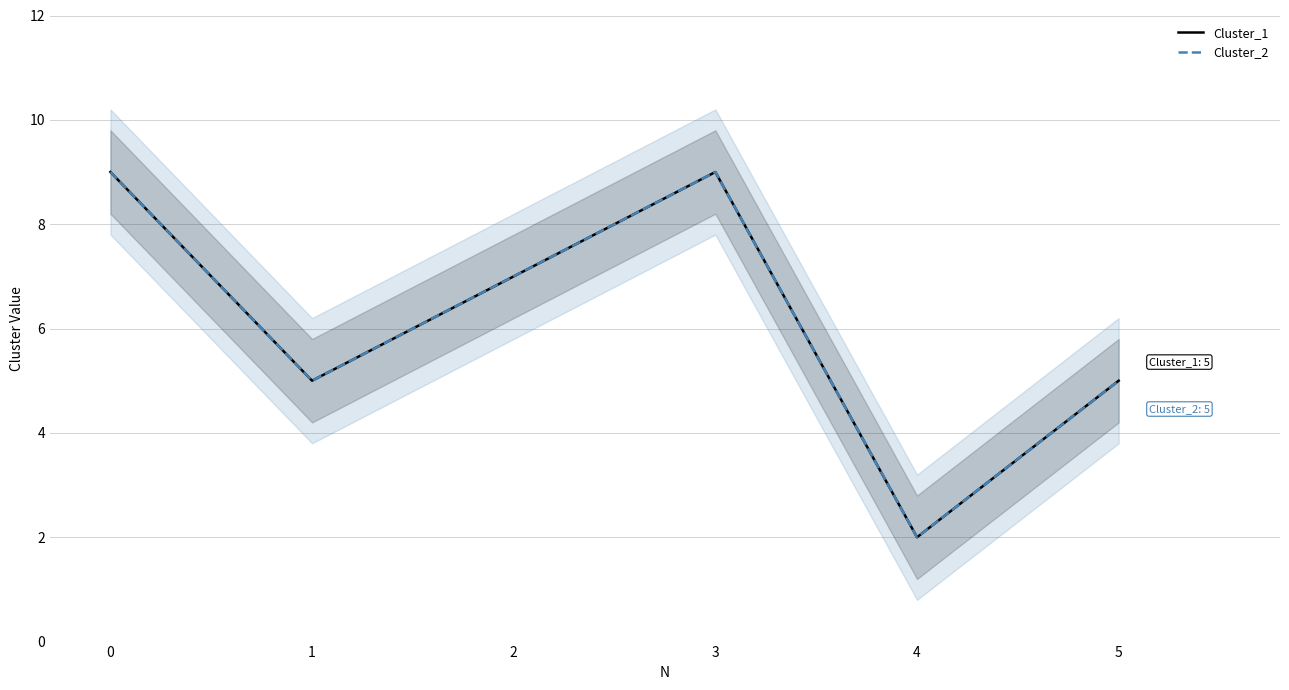

Where is Cluster_2 nearest to the value 5?

1